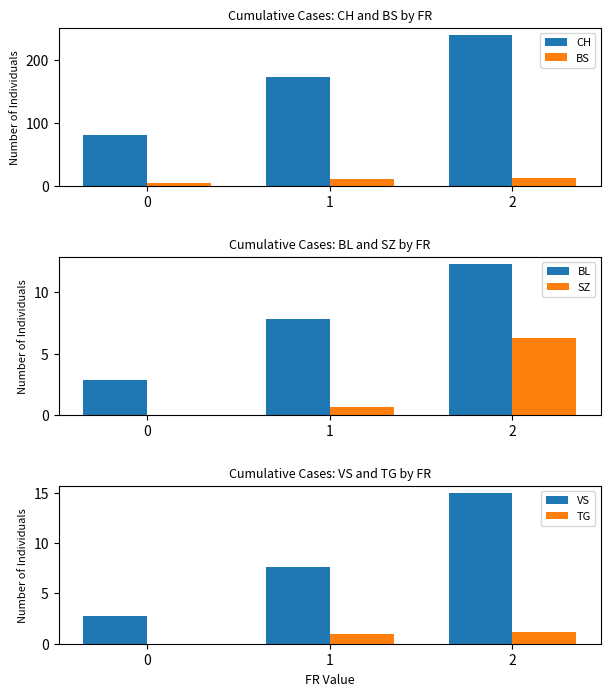

Which has a higher value, 2 or 0?

2